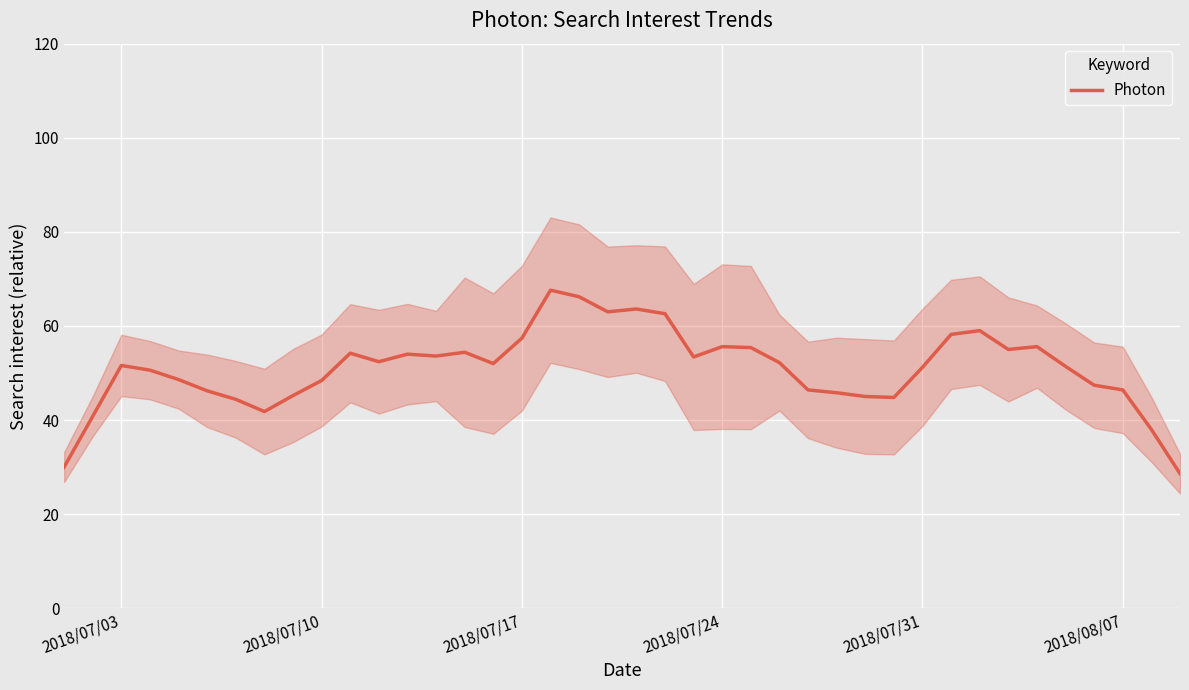

The value of Photon at 2018/07/10 is 30.2. True or false?

False